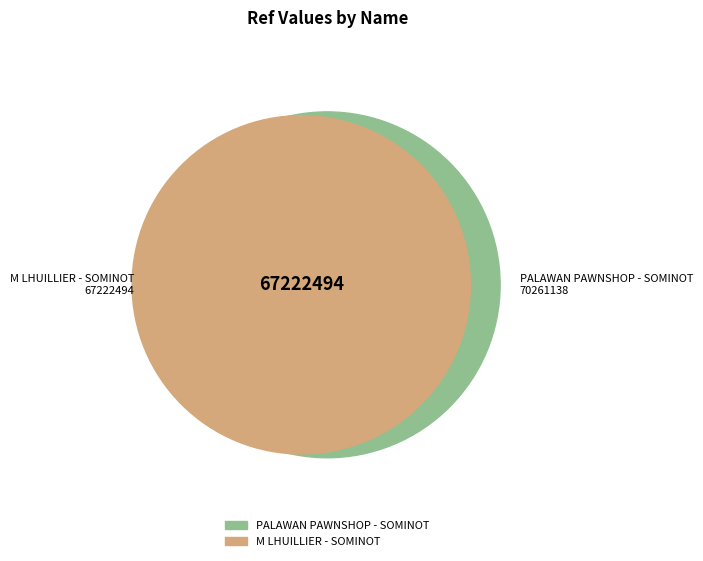

How many slices are in this pie chart?

2